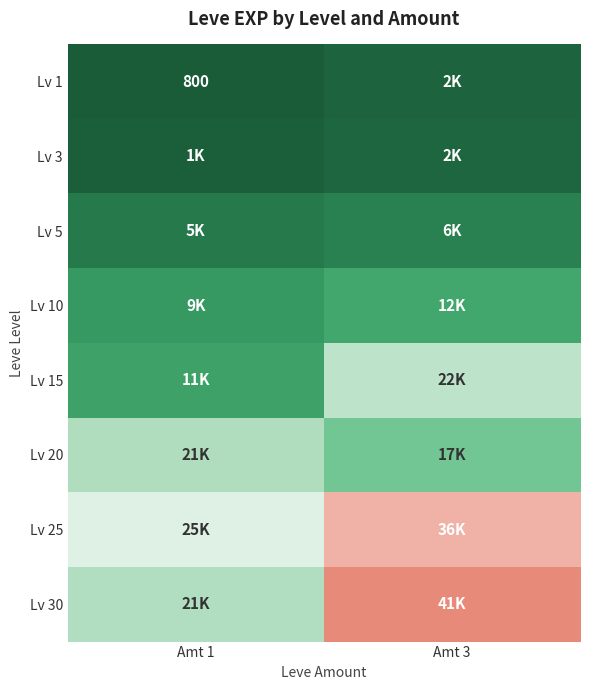

The Lv 10 series shows 2463 at Amt 3. True or false?

False